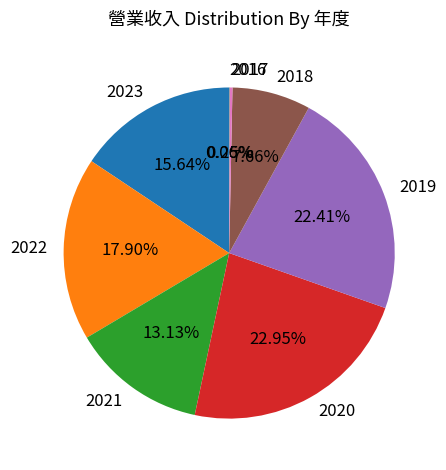

Does 2021 represent more than half of the total?

No